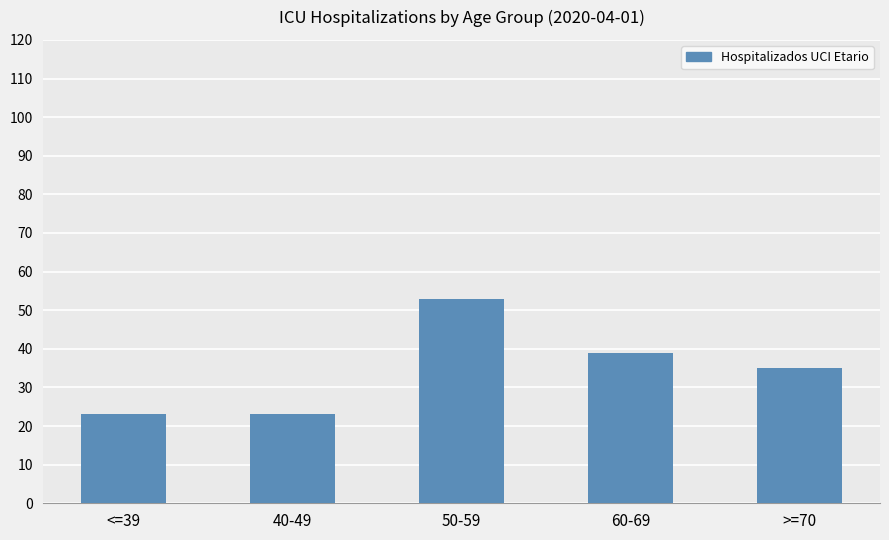

Which label corresponds to the largest value in the chart?

50-59